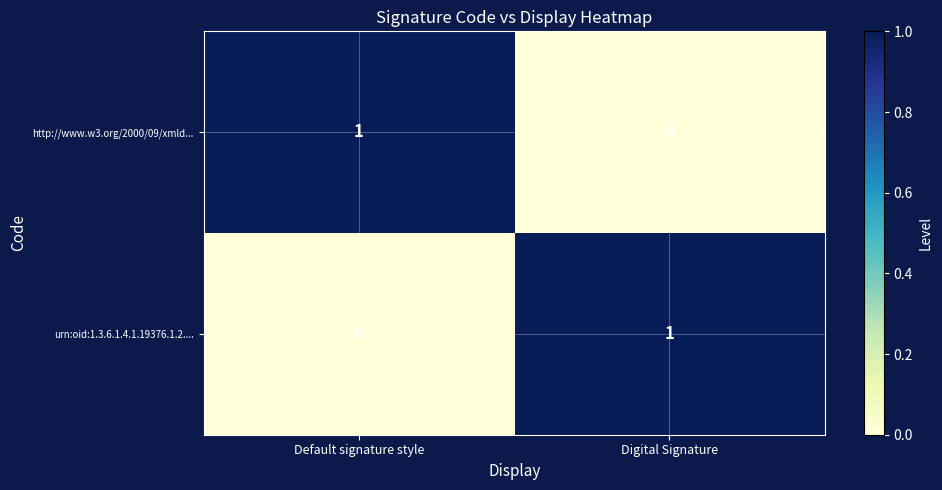

True or false: http://www.w3.org/2000/09/xmld... has a value of 0 at Default signature style.

False